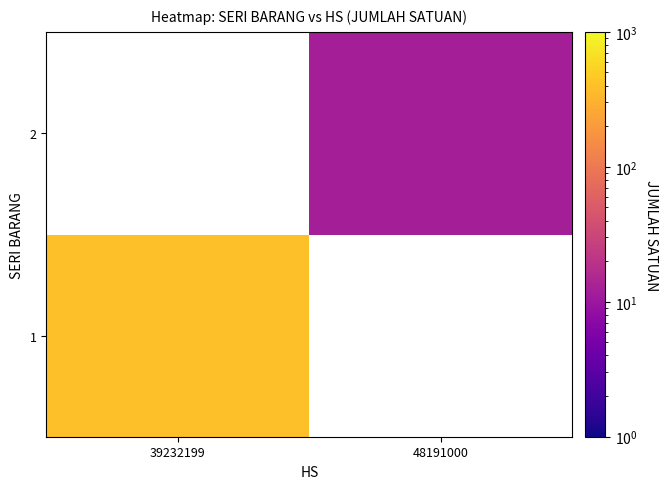

How many positive values does the 1 series have?

1